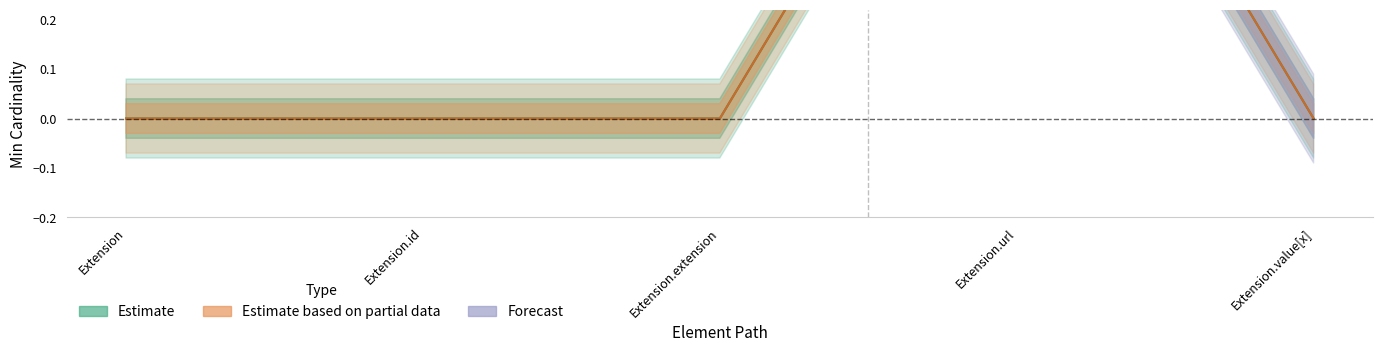

Which category has the lowest value in the Min series?

Extension